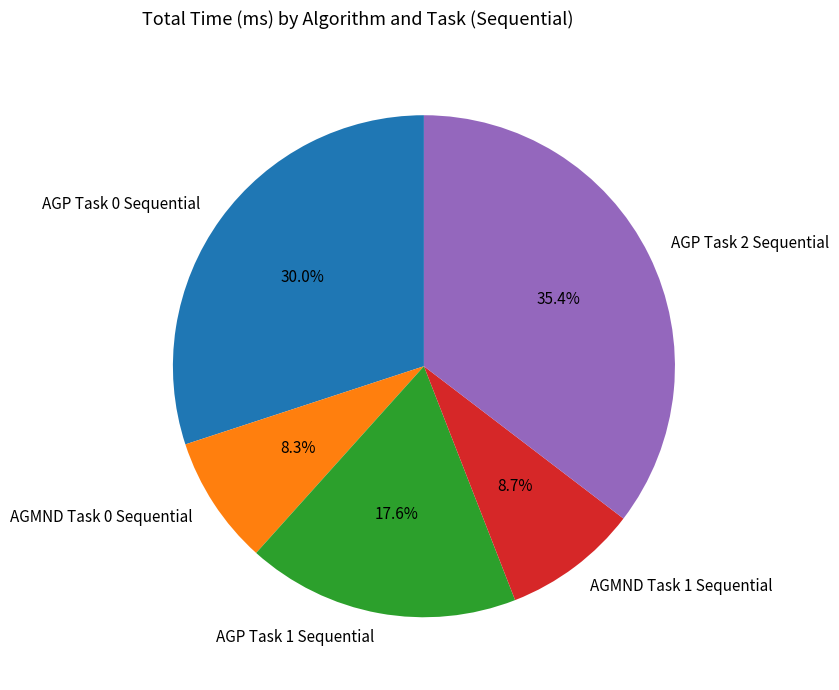

Does AGP Task 2 Sequential account for over 50% of the chart?

No